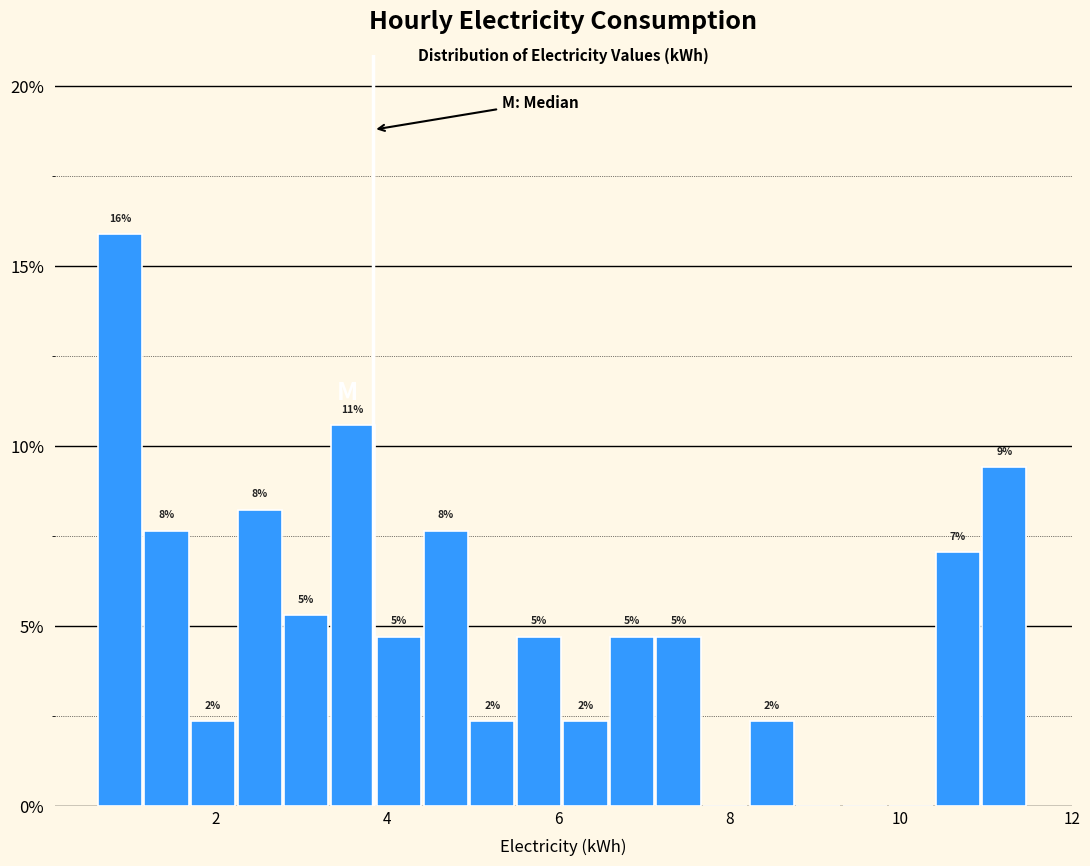

Read against the x-axis, roughly where is the centre of the tallest bar?

0.8